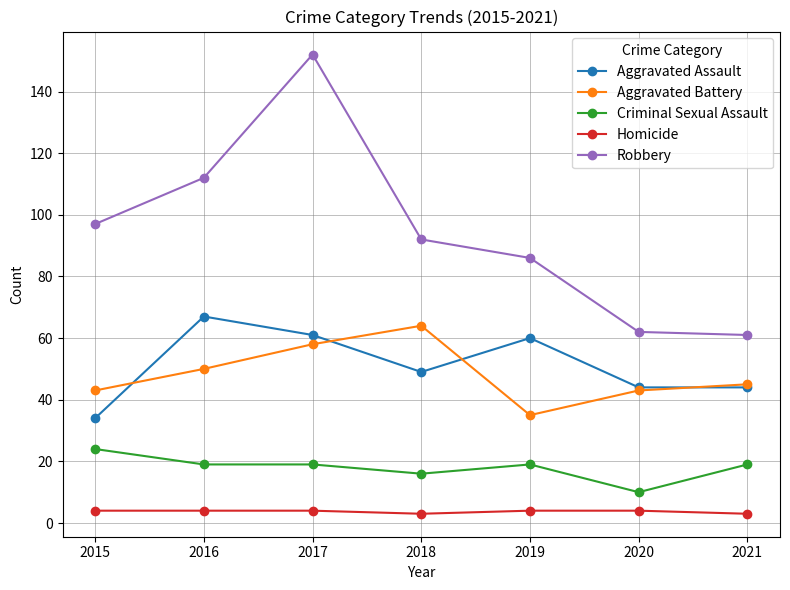

How many lines are shown in the chart?

5